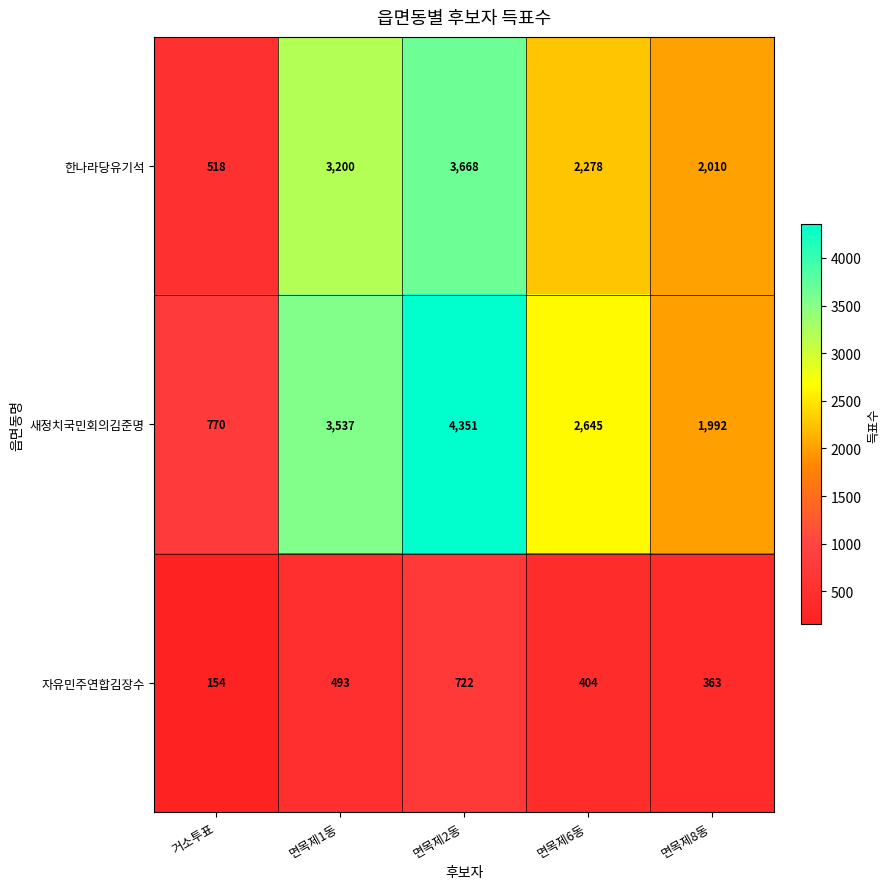

At which category is the sum across all series the highest?

면목제2동